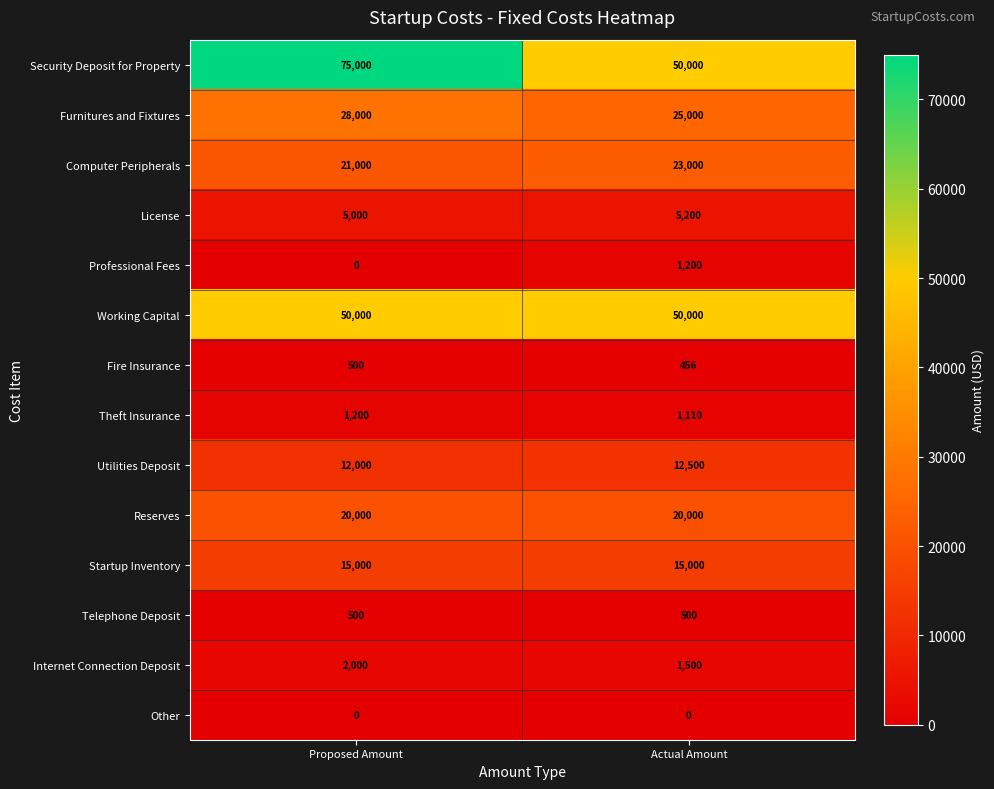

At which label is License closest to 5100?

Proposed Amount